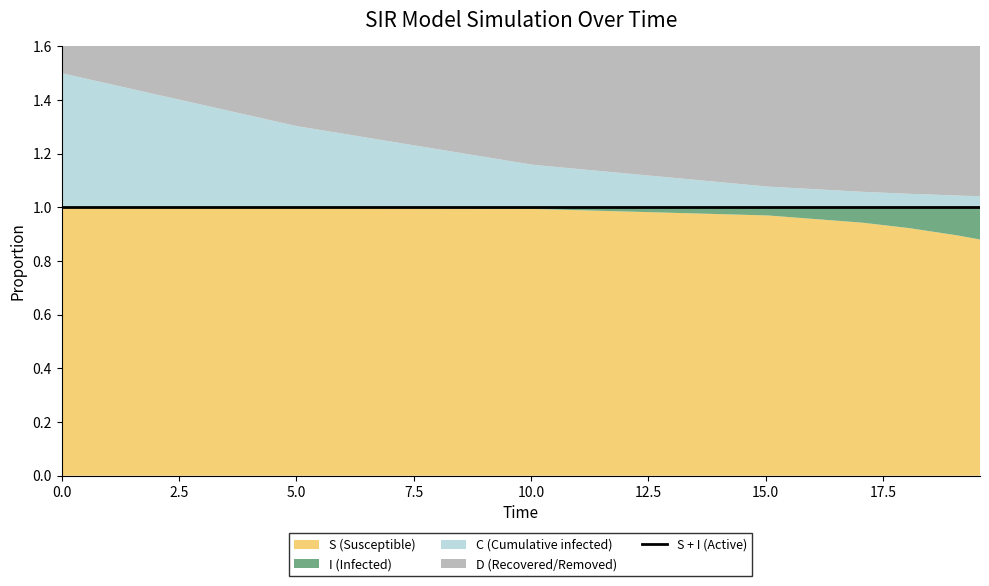

Count the number of categories in the chart.

16